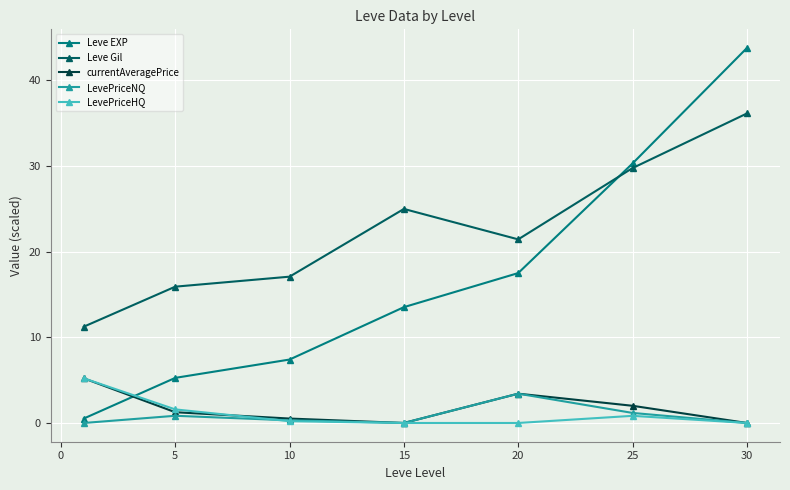

What is the maximum value for Leve EXP?

43.7